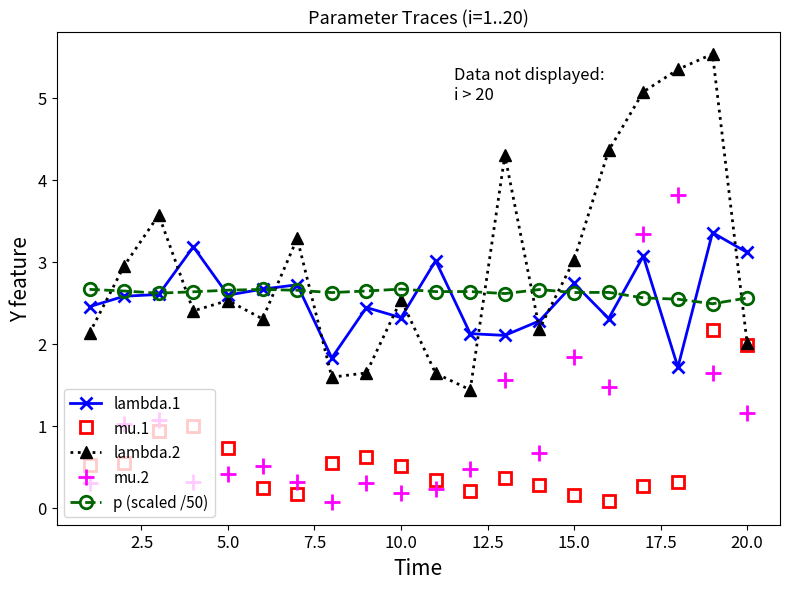

Is this an area chart (filled region under the line)?

No